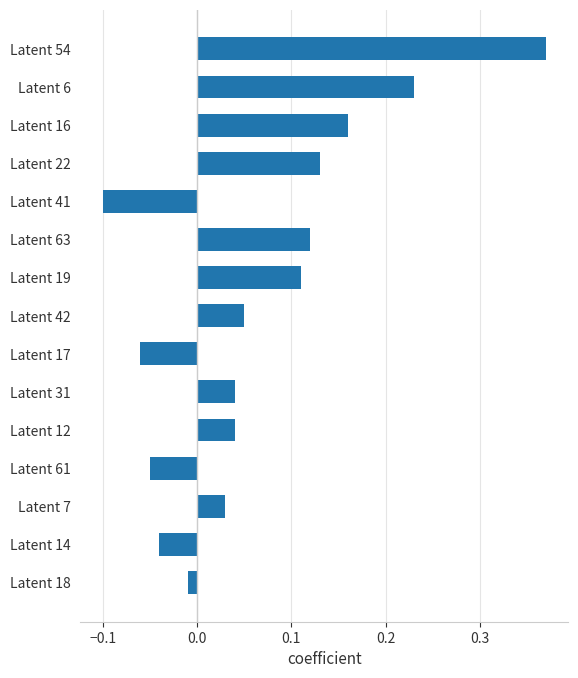

Which category has the highest value across all series?

Latent 54